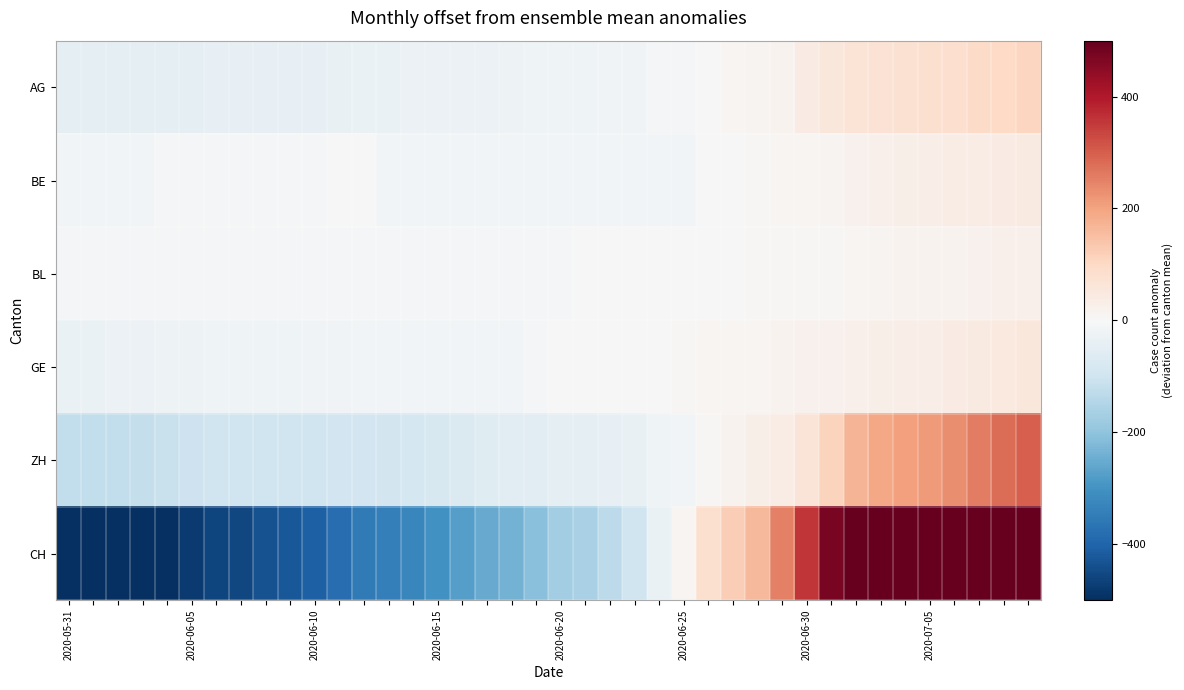

Reading left to right, what are all the values shown in this chart?

AG: -46.1	-46.1	-46.1	-45.1	-43.1	-43.1	-41.1	-41.1	-41.1	-39.1	-39.1	-36.1	-33.1	-32.1	-30.1	-29.1	-28.1	-28.1	-25.1	-23.1	-20.1	-20.1	-18.1	-18.1	-11.1	-6.1	3.9	8.9	12.9	18.9	41.9	56.9	69.9	73.9	76.9	78.9	85.9	93.9	100.9	106.9
BE: -15.3	-15.3	-14.3	-13.3	-11.3	-9.3	-7.3	-7.3	-7.3	-6.3	-6.3	-1.3	1.7	-15.3	-15.3	-15.3	-15.3	-15.3	-15.3	-15.3	-15.3	-15.3	-15.3	-15.3	-15.3	-15.3	2.7	3.7	5.7	9.7	11.7	13.7	19.7	23.7	27.7	33.7	36.7	37.7	41.7	43.7
BL: -10.9	-9.9	-9.9	-8.9	-8.9	-7.9	-7.9	-7.9	-7.9	-7.9	-6.9	-6.9	-6.9	-6.9	-6.9	-6.9	-5.9	-5.9	-5.9	-5.9	-4.9	-3.9	-3.9	-3.9	-1.9	-0.9	1.1	3.1	5.1	6.1	6.1	7.1	8.1	12.1	16.1	16.1	18.1	21.1	24.1	27.1
GE: -34.7	-33.7	-30.7	-28.7	-26.7	-24.7	-21.7	-21.7	-20.7	-20.7	-18.7	-18.7	-14.7	-14.7	-14.7	-12.7	-12.7	-11.7	-11.7	-7.7	-3.7	-3.7	-2.7	1.3	3.3	5.3	8.3	8.3	9.3	17.3	21.3	22.3	27.3	29.3	32.3	34.3	41.3	45.3	49.3	57.3
ZH: -124.2	-124.2	-122.2	-119.2	-111.2	-105.2	-101.2	-101.2	-101.2	-101.2	-98.2	-96.2	-94.2	-91.2	-86.2	-79.2	-72.2	-62.2	-57.2	-56.2	-49.2	-44.2	-41.2	-37.2	-21.2	-14.2	4.8	16.8	27.8	36.8	64.8	112.8	168.8	191.8	204.8	212.8	231.8	256.9	279.9	298.9
CH: -560.5	-557.5	-540.5	-522.5	-498.5	-476.5	-460.5	-453.5	-435.5	-424.5	-406.5	-382.5	-354.5	-342.5	-326.5	-302.5	-275.5	-251.5	-235.5	-207.5	-175.5	-161.5	-129.5	-98.5	-32.5	10.5	78.5	121.5	160.5	252.5	357.5	475.5	623.5	722.5	772.5	825.5	906.5	1005.5	1106.5	1195.5